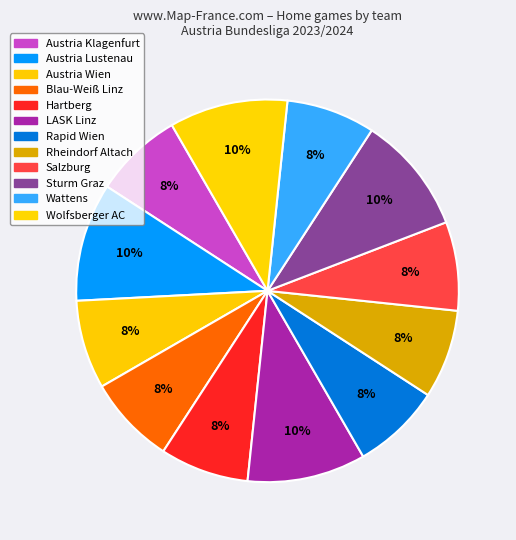

Count the number of slices in the pie.

12